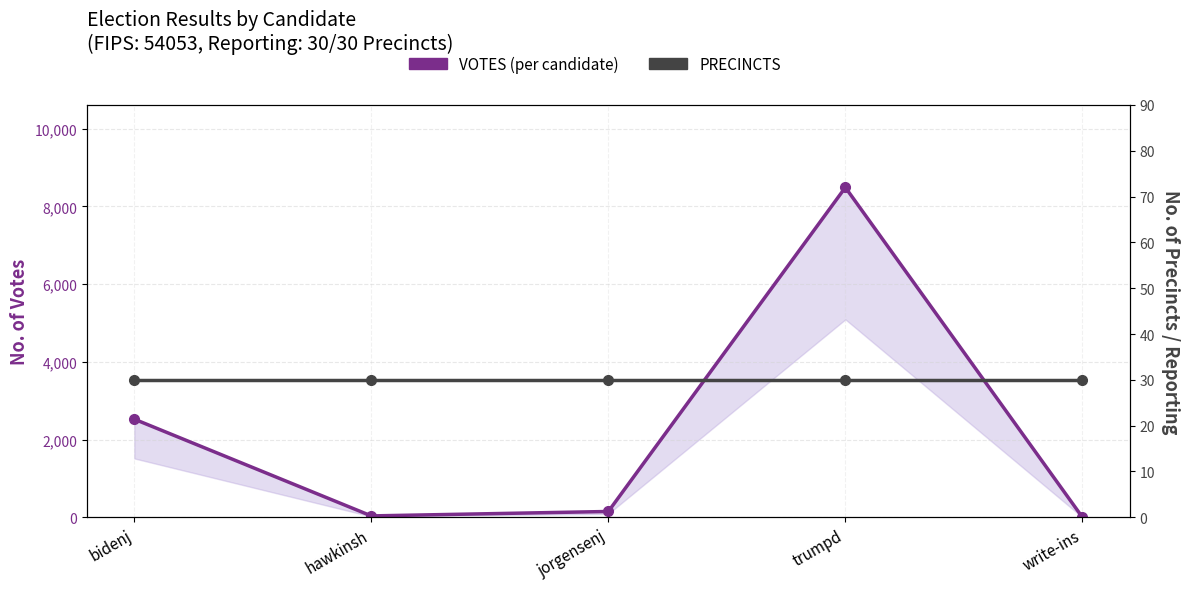

Reading left to right, transcribe all the data shown in this chart.

VOTES (per candidate): bidenj=2526	hawkinsh=36	jorgensenj=150	trumpd=8491	write-ins=3
PRECINCTS: bidenj=30	hawkinsh=30	jorgensenj=30	trumpd=30	write-ins=30